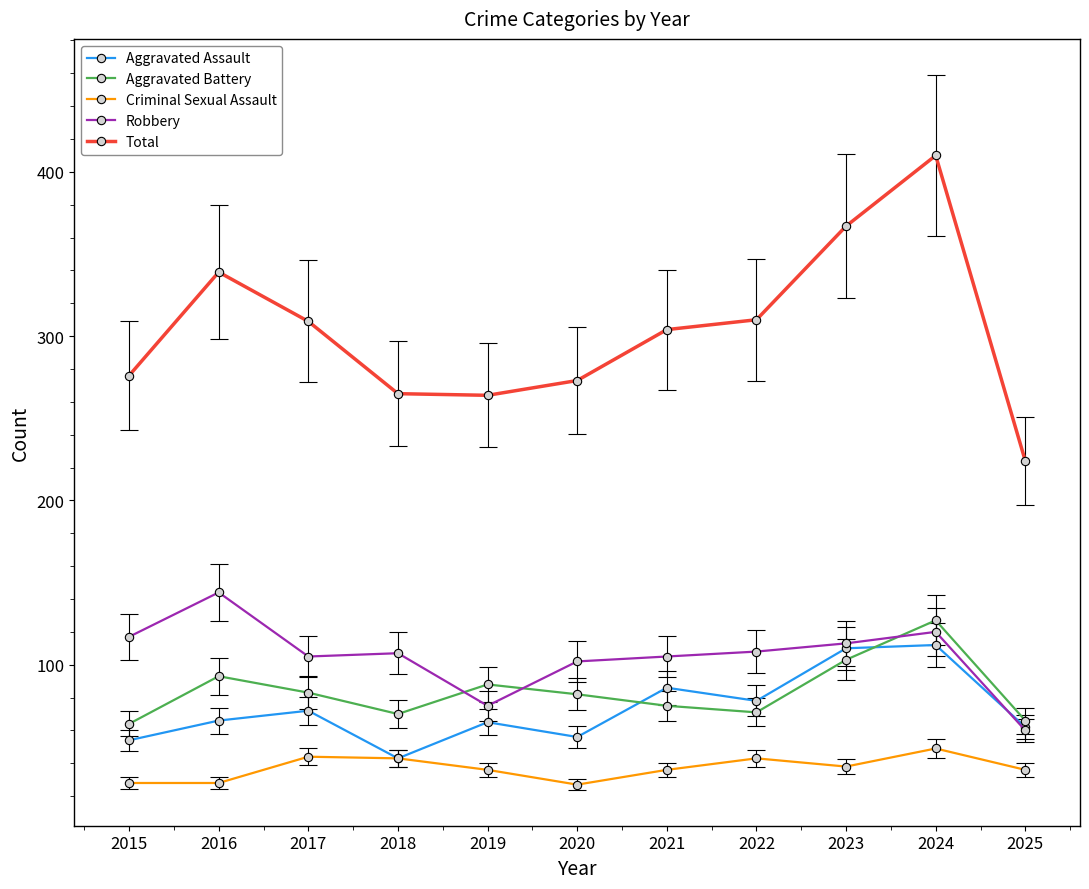

Which has a higher value, 2019 or 2021?

2021